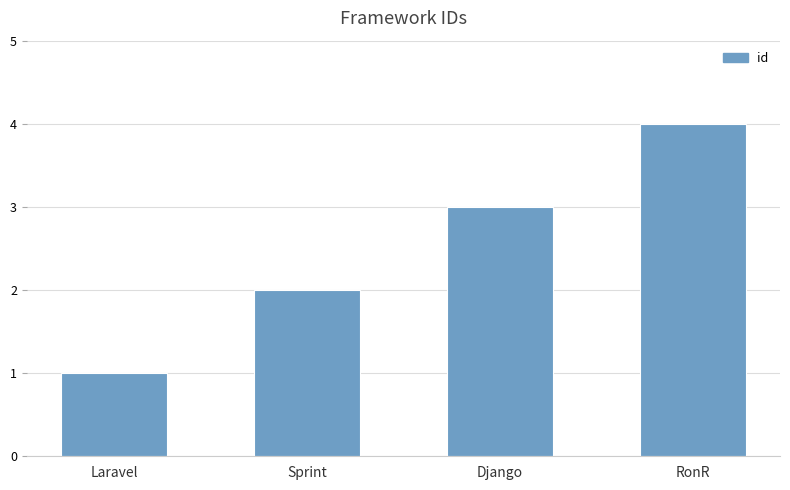

Rank the categories by value from lowest to highest.

Laravel, Sprint, Django, RonR